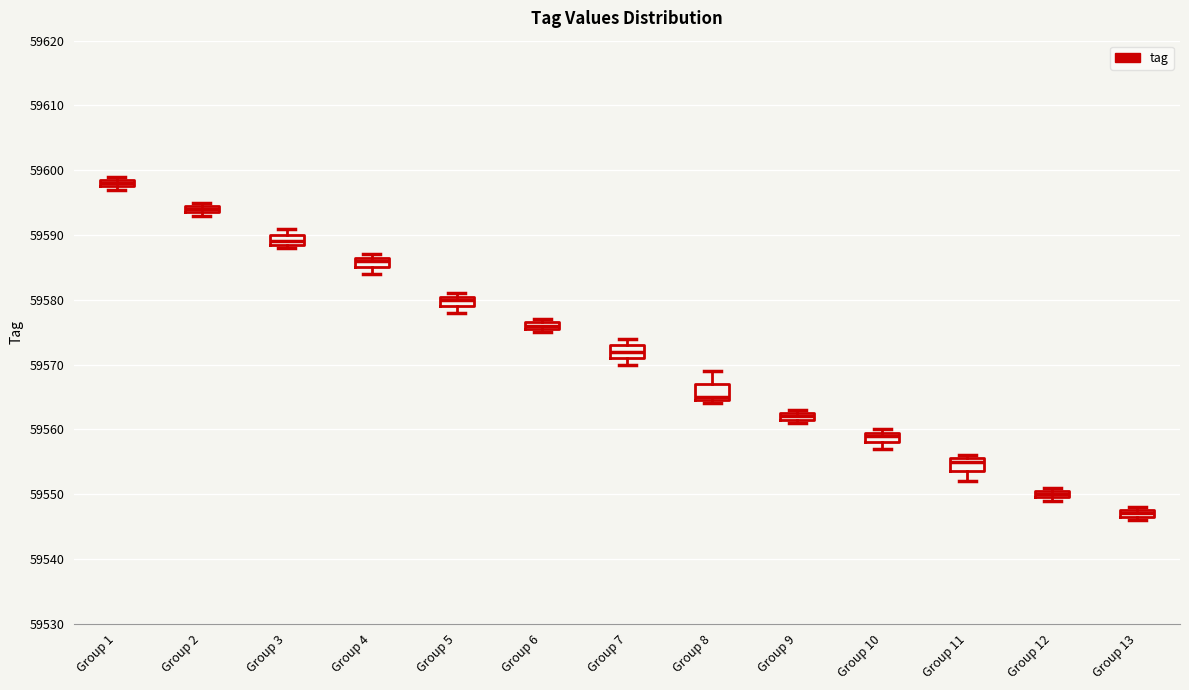

Where does the lower whisker of the box for Group 11 end on the y-axis? The values are not printed on the chart, so give them approximately, as read against the axis.

59552